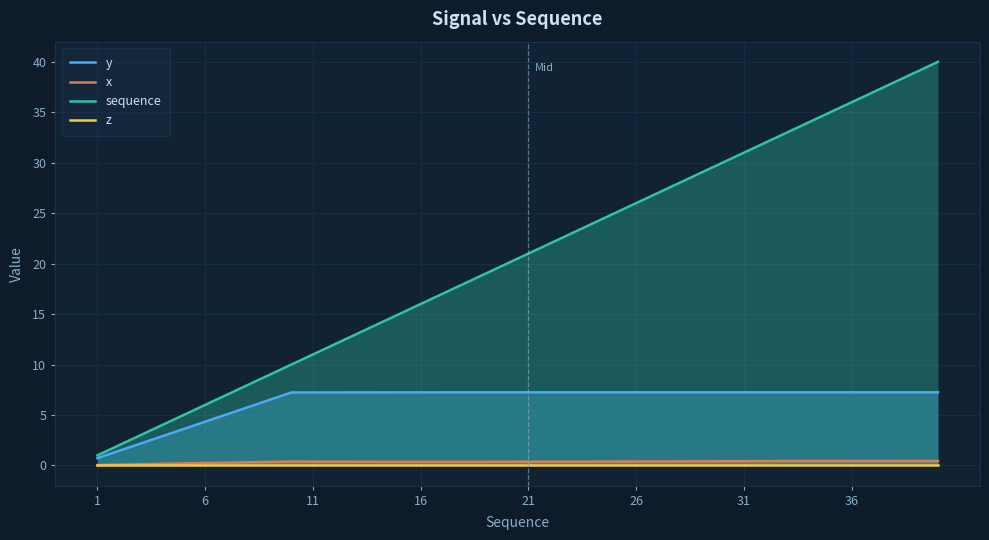

True or false: x and sequence cross at least once.

False